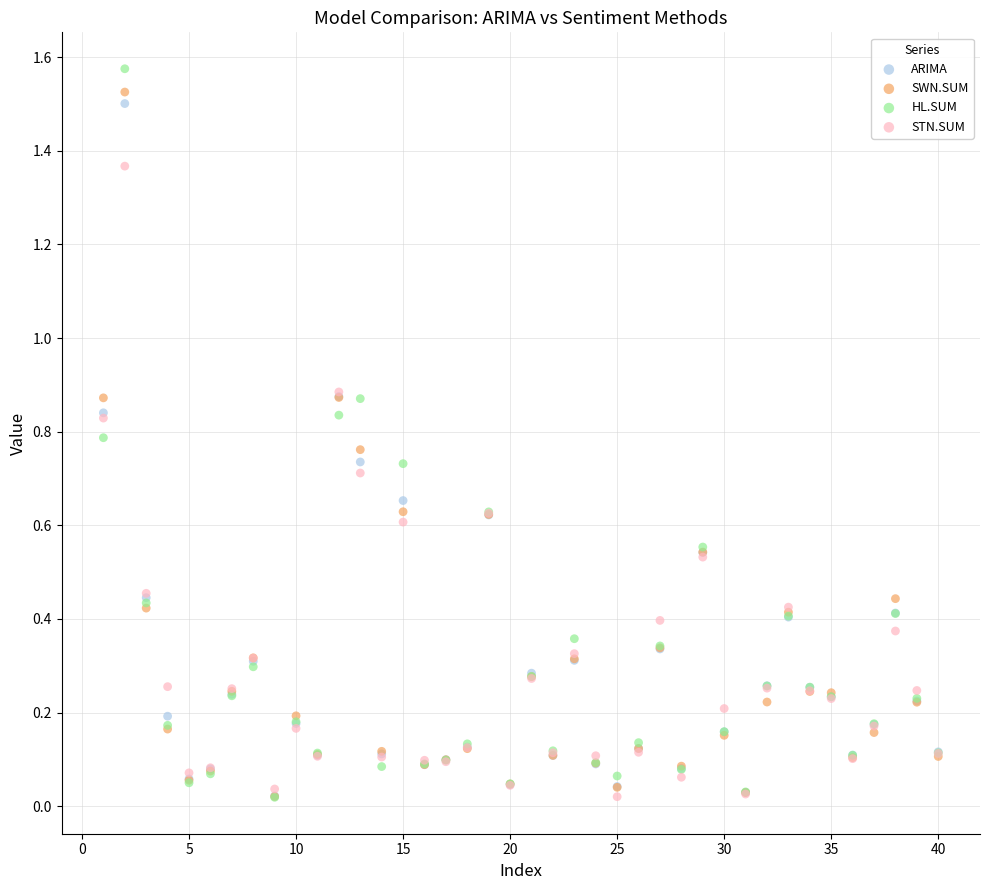

What are all the series names shown in the legend?

ARIMA, SWN.SUM, HL.SUM, STN.SUM